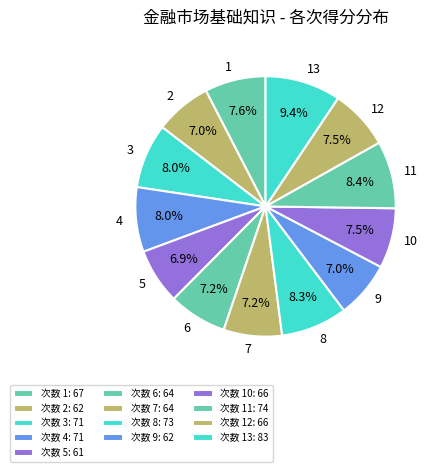

What is the largest slice in the pie chart?

次数 13: 83